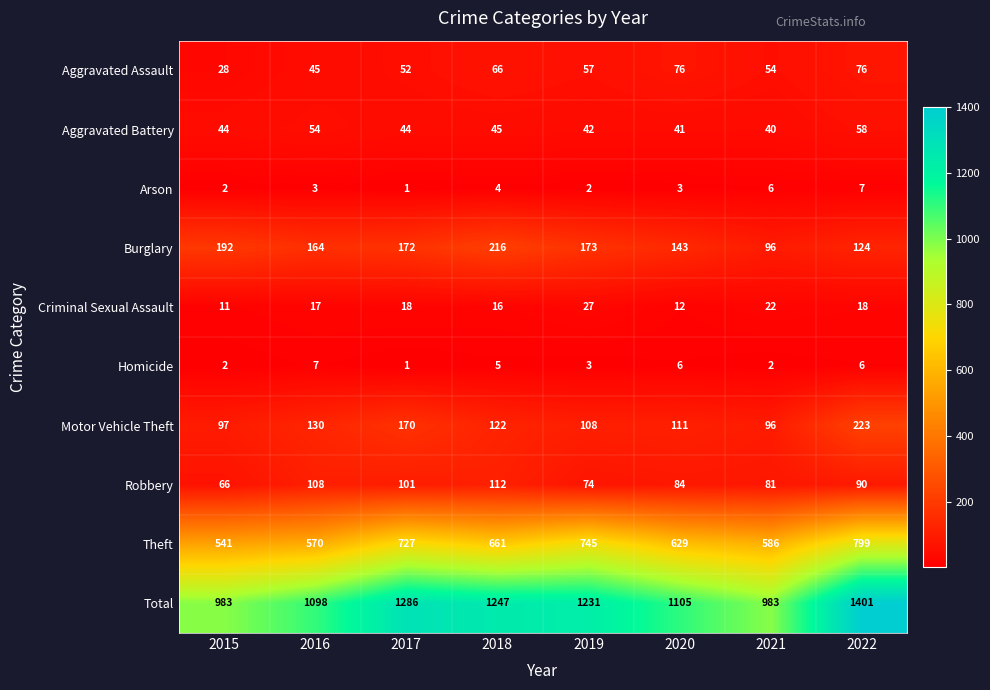

Read the Arson value at 2018.

4